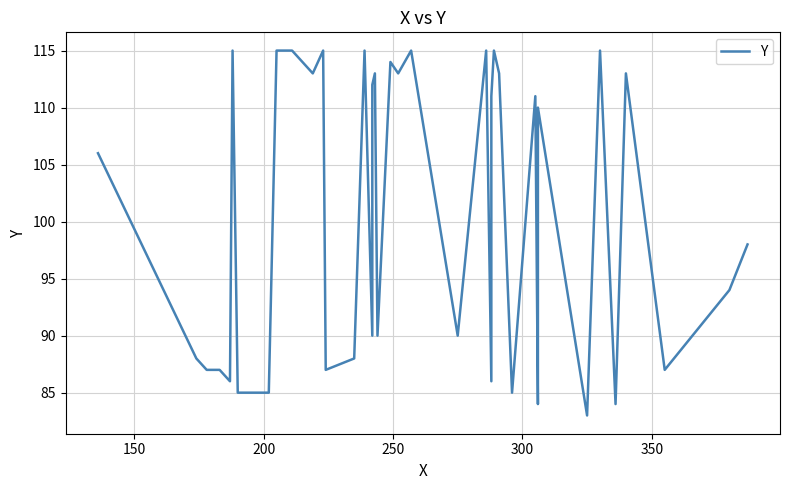

Does the chart have visible grid lines?

Yes